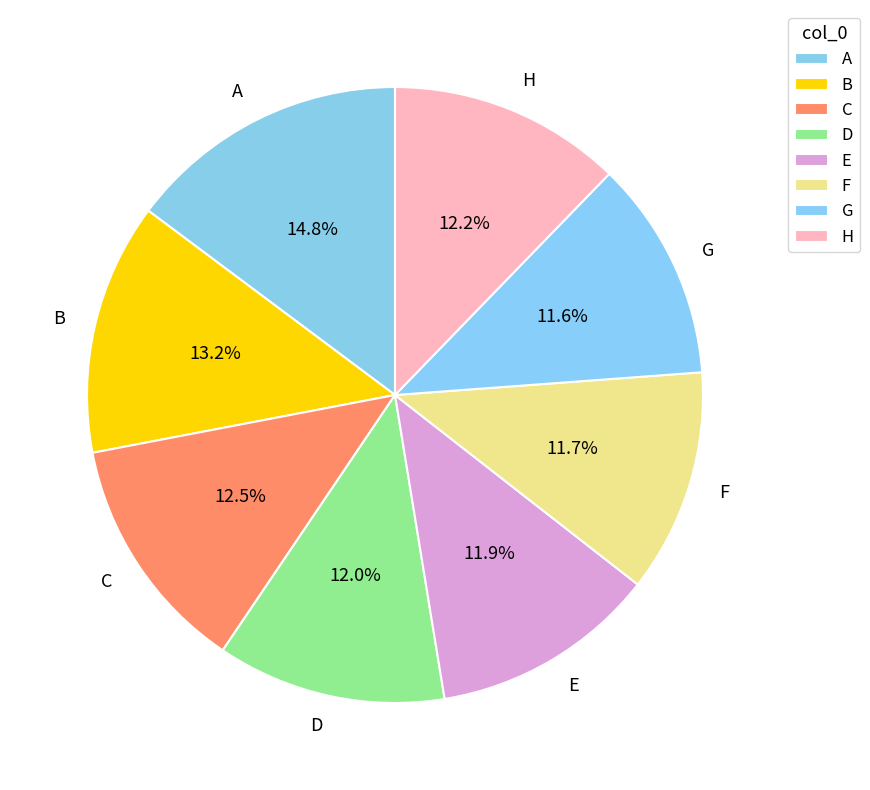

True or false: F accounts for 12% of the total.

True